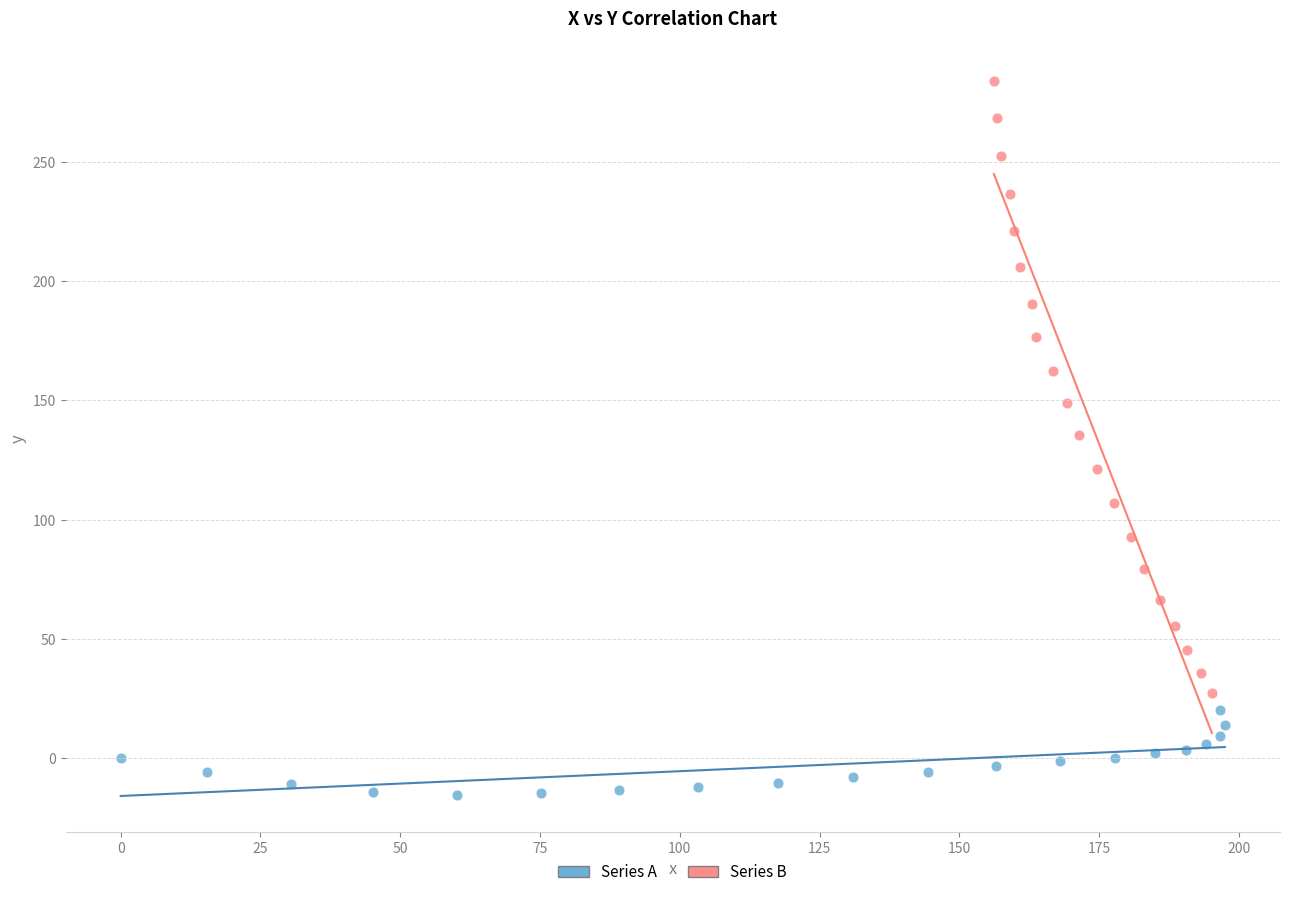

Which series reaches the maximum Y coordinate?

Series B